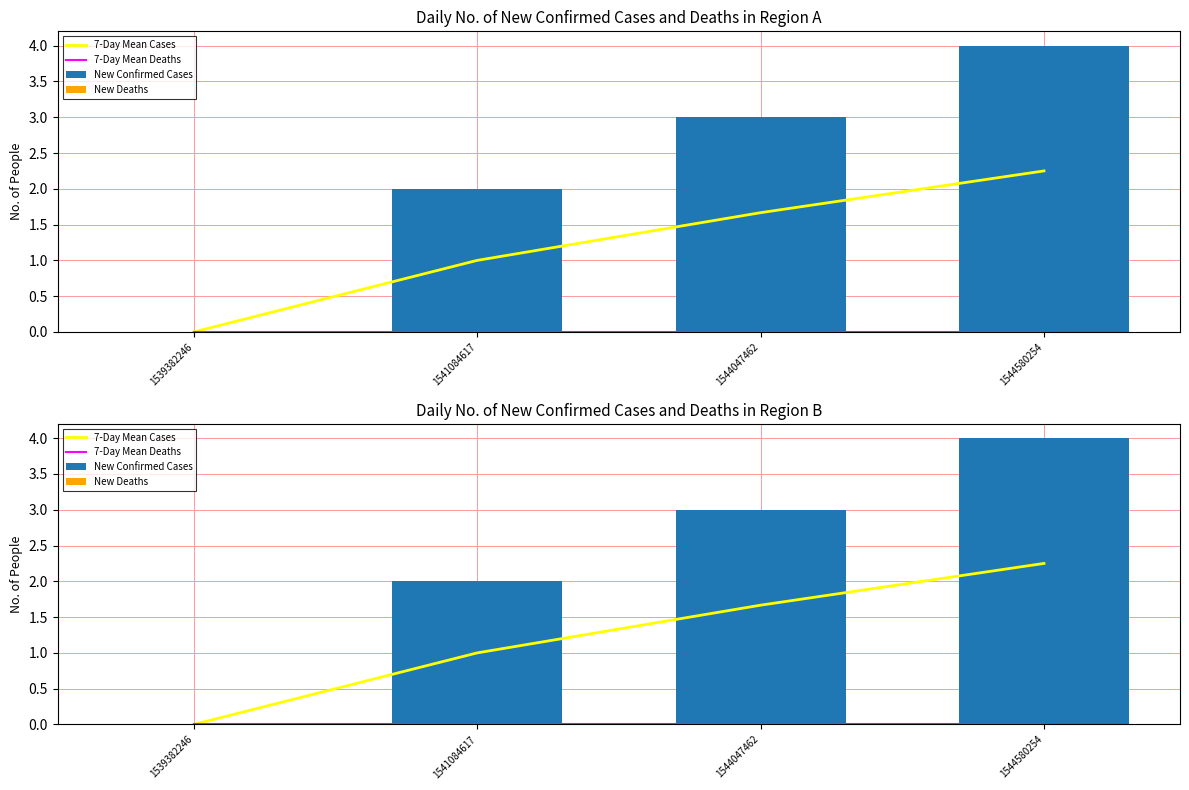

Which series has the largest range (max minus min)?

New Confirmed Cases